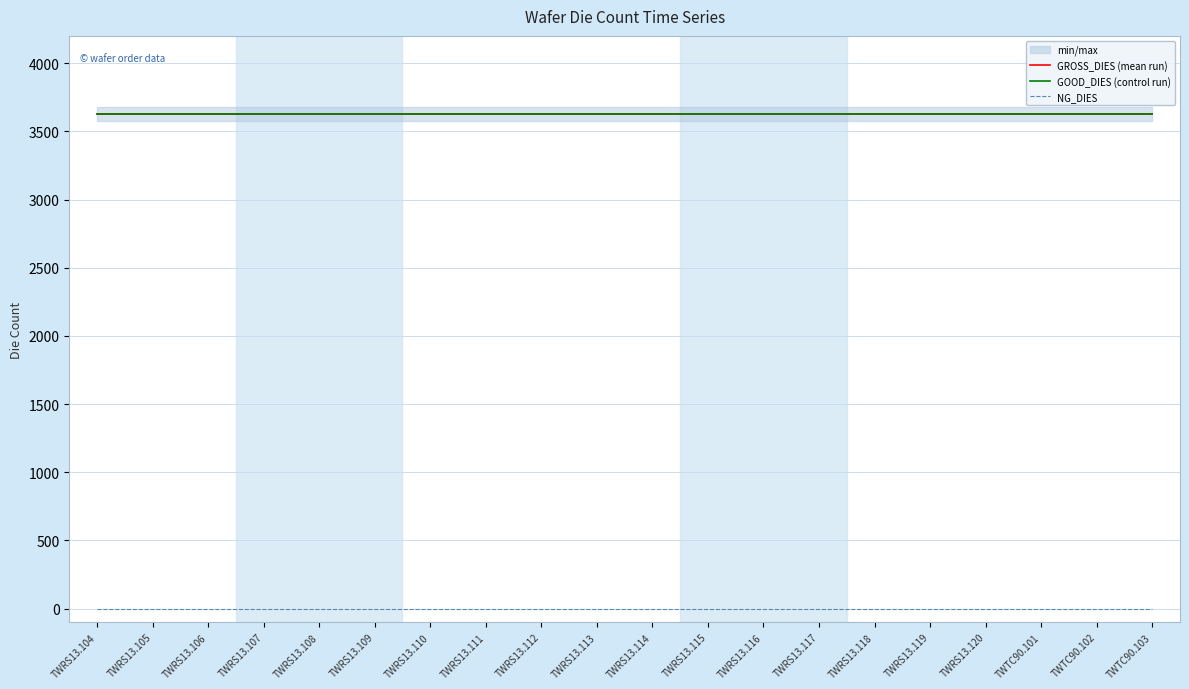

True or false: GOOD_DIES (control run) has a value of 1809 at TWTC90.102.

False